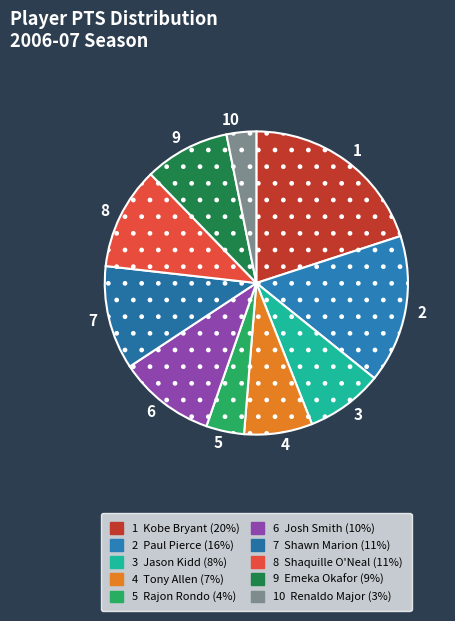

Which slice is the largest?

1